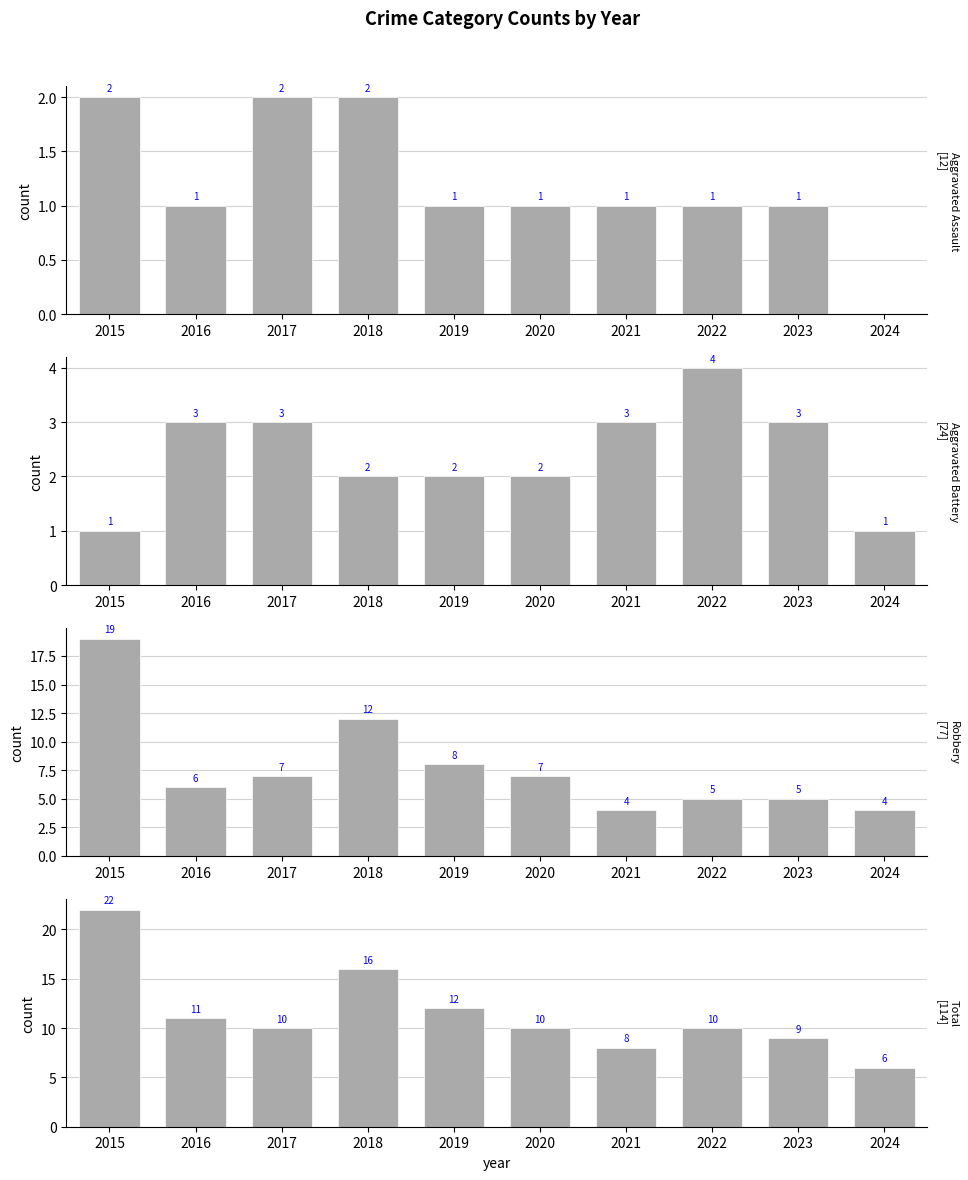

What is the total value across all series at 2017?

22